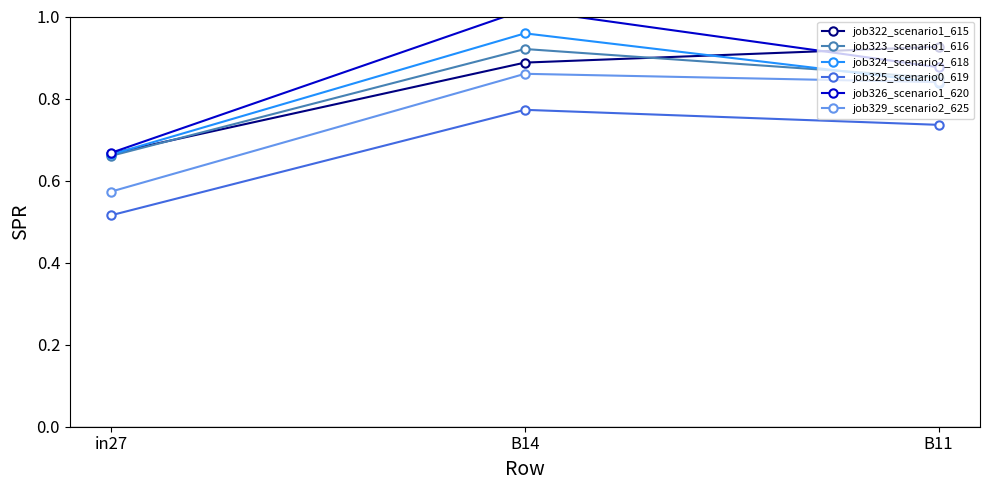

True or false: job323_scenario1_616 has a value of 0.9 at B14.

True